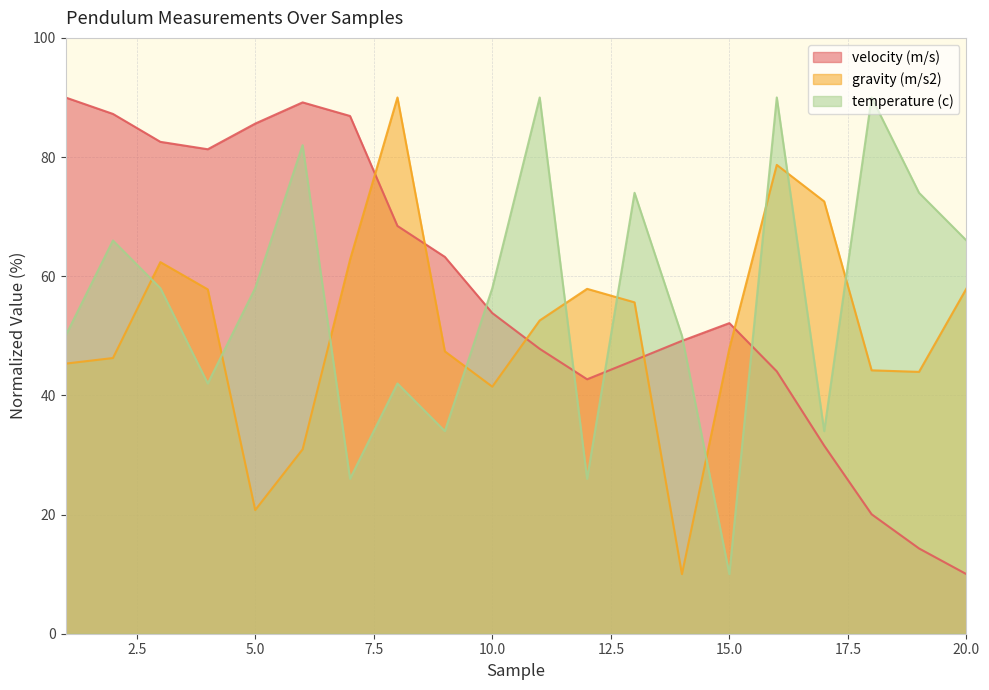

Reading left to right, extract all data points from this chart.

velocity (m/s): 1=90.0	2=87.2	3=82.6	4=81.3	5=85.6	6=89.2	7=86.9	8=68.4	9=63.2	10=53.8	11=47.8	12=42.7	13=45.9	14=49.2	15=52.1	16=44.0	17=31.6	18=20.0	19=14.3	20=10.0
gravity (m/s2): 1=45.3	2=46.3	3=62.4	4=57.8	5=20.8	6=31.0	7=62.8	8=90.0	9=47.4	10=41.5	11=52.6	12=57.9	13=55.6	14=10.0	15=47.9	16=78.7	17=72.6	18=44.2	19=43.9	20=57.9
temperature (c): 1=50.0	2=66.0	3=58.0	4=42.0	5=58.0	6=82.0	7=26.0	8=42.0	9=34.0	10=58.0	11=90.0	12=26.0	13=74.0	14=50.0	15=10.0	16=90.0	17=34.0	18=90.0	19=74.0	20=66.0